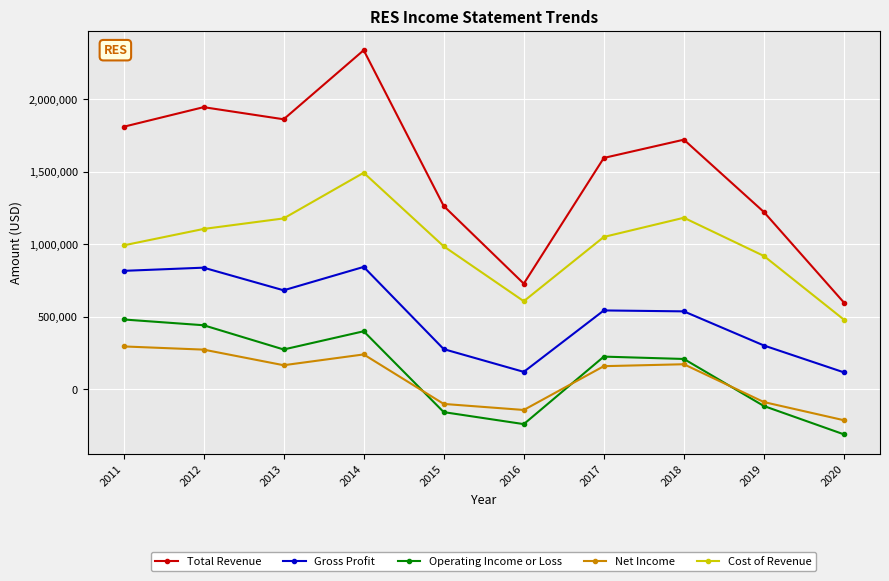

True or false: Gross Profit and Total Revenue cross at least once.

False